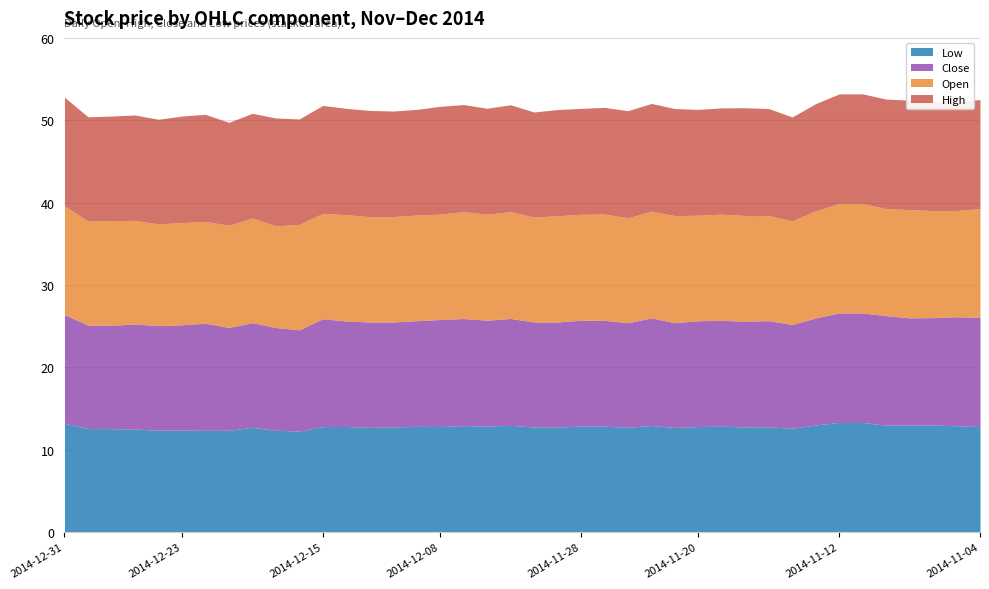

What is the label of the 15th point from the right?

2014-11-24